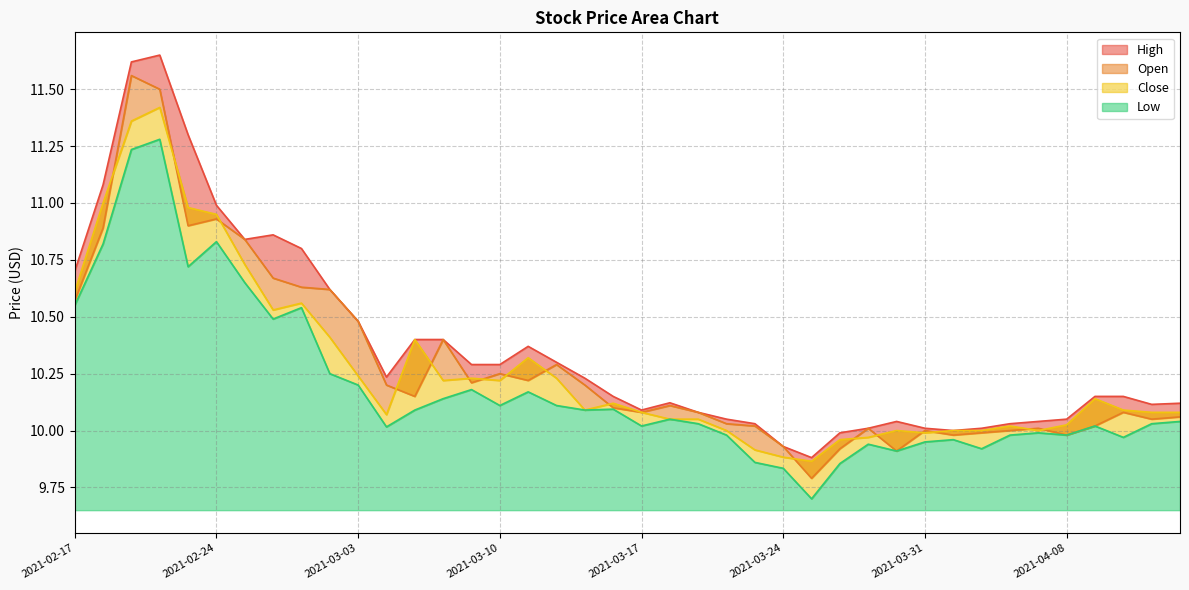

What is the difference between the maximum and minimum values in the High series?

1.8